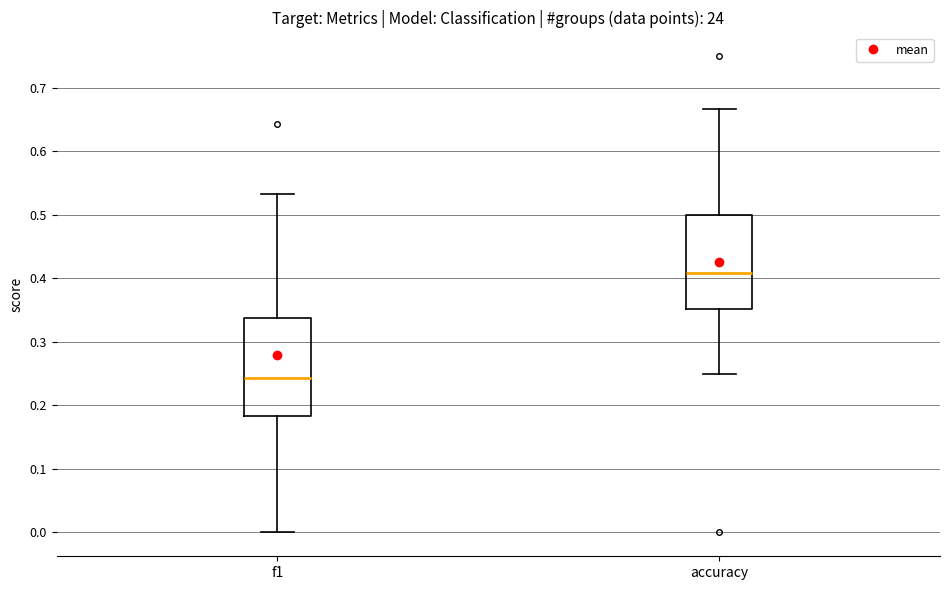

Reading left to right, read every box against the y-axis: the position of its median line, the range the box covers, and the ends of its whiskers. The values are not printed on the chart, so give them approximately, as read against the axis.

f1: median 0.24, box 0.18 to 0.34, whiskers 0.00 to 0.53
accuracy: median 0.41, box 0.35 to 0.50, whiskers 0.25 to 0.67